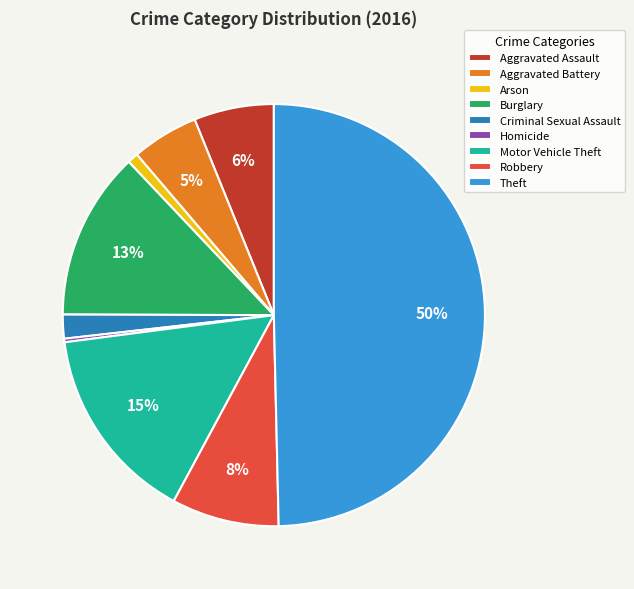

Is Aggravated Assault the majority of the pie?

No